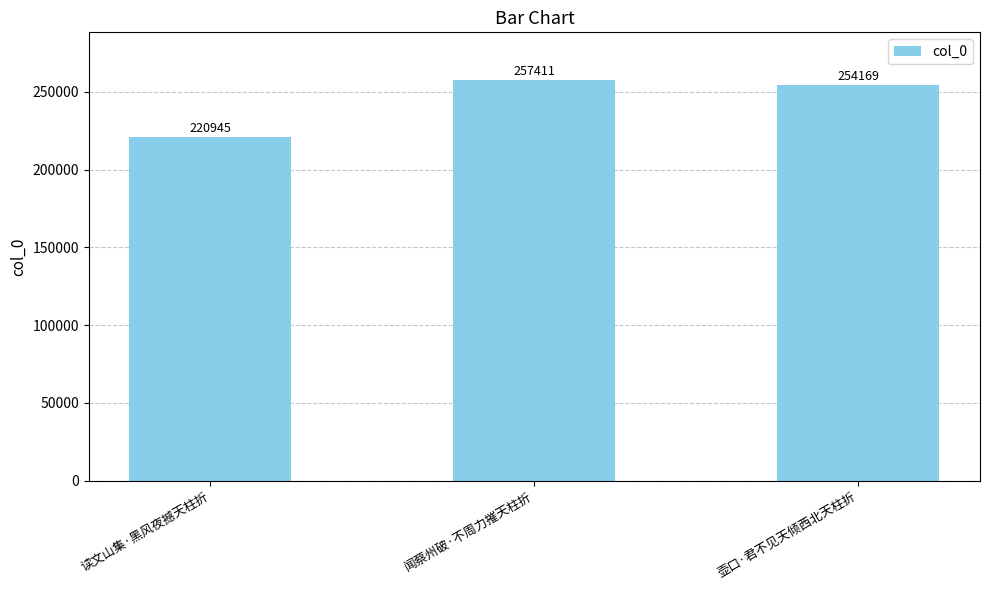

Rank the categories by value from highest to lowest.

闻蔡州破·不周力摧天柱折, 壶口·君不见天倾西北天柱折, 读文山集·黑风夜撼天柱折